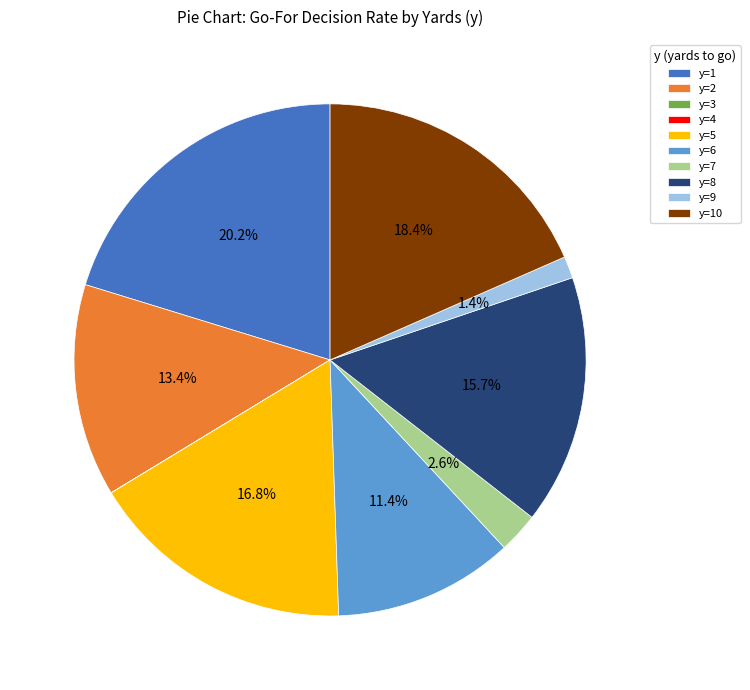

The y=7 slice represents 17% of the pie. True or false?

False